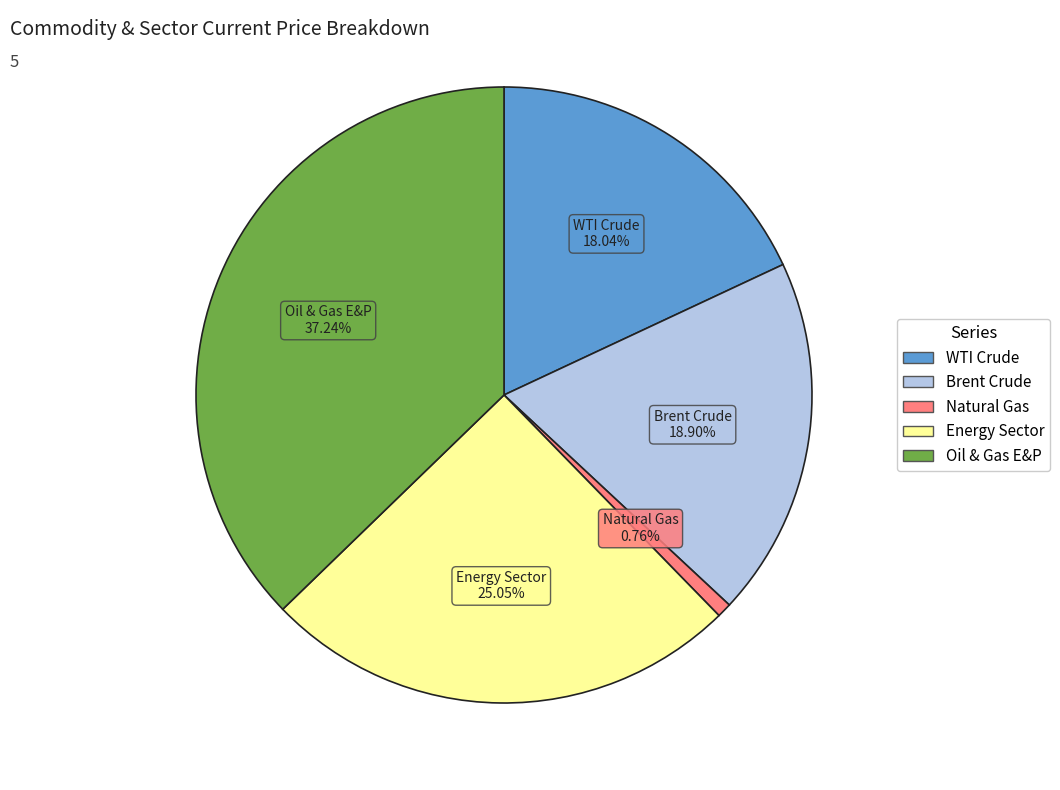

Combined, what portion of the pie is Oil & Gas E&P and Natural Gas?

38.0%